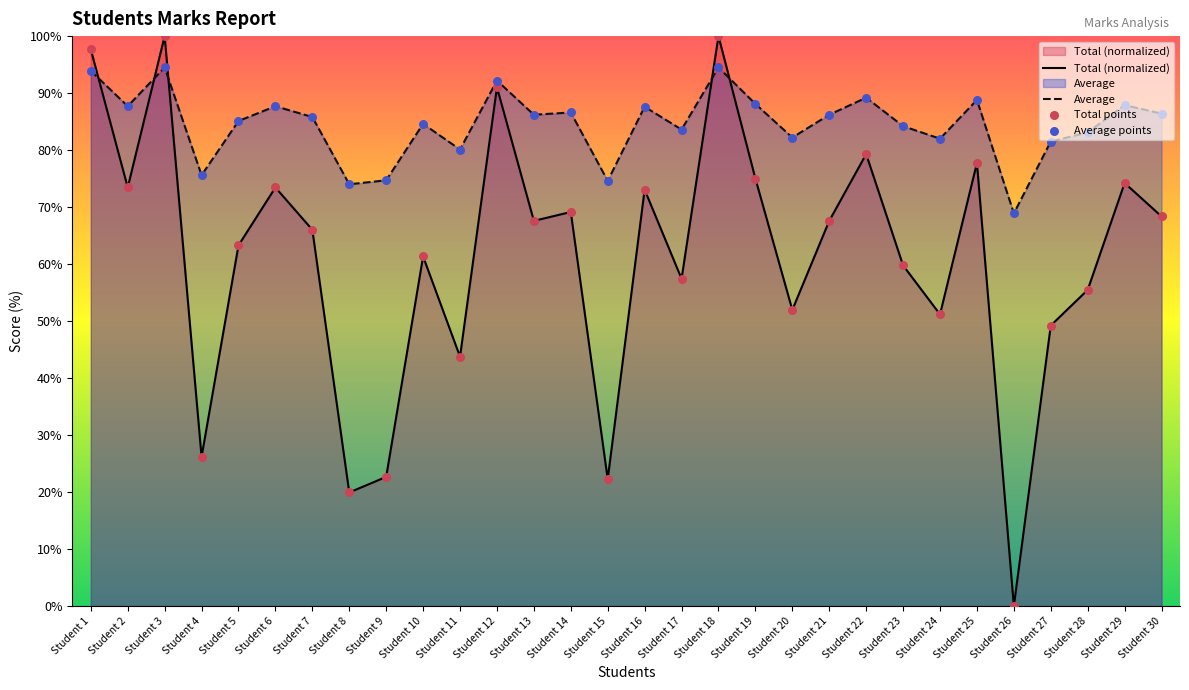

Which series has the widest spread of Y values?

Average